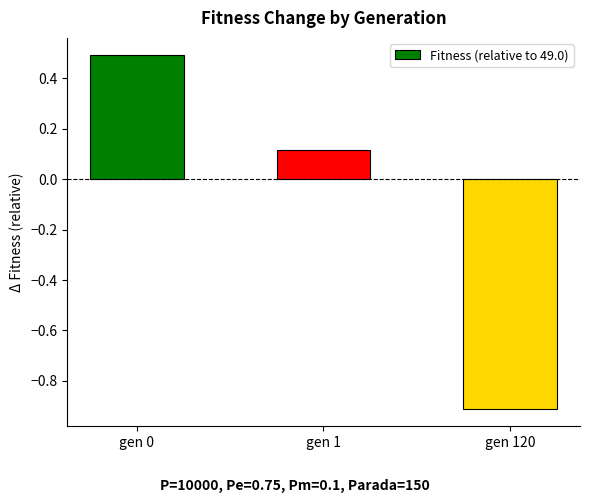

Rank the categories by value from lowest to highest.

gen 120, gen 1, gen 0